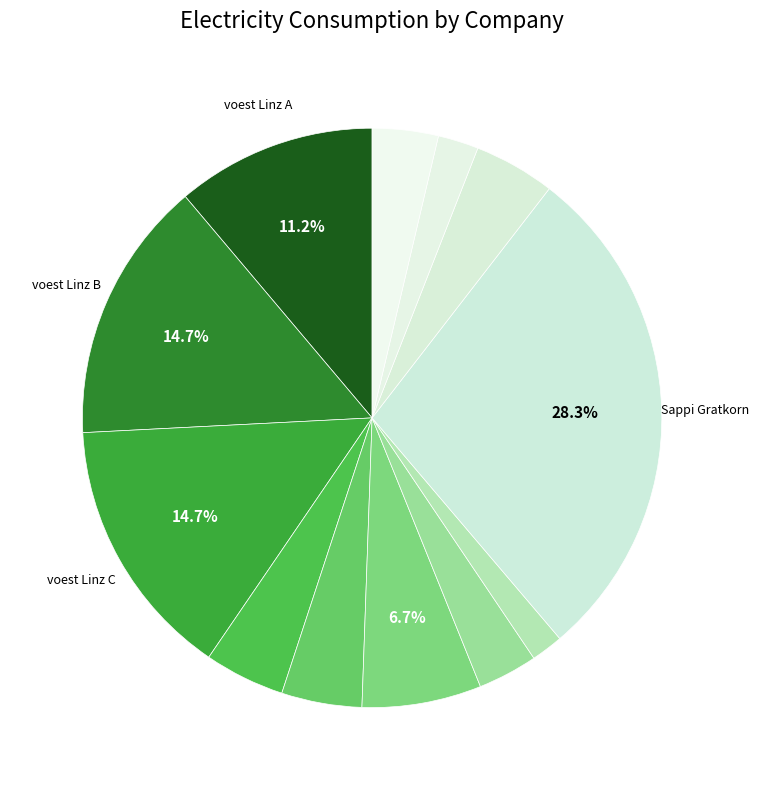

Count the number of slices in the pie.

12